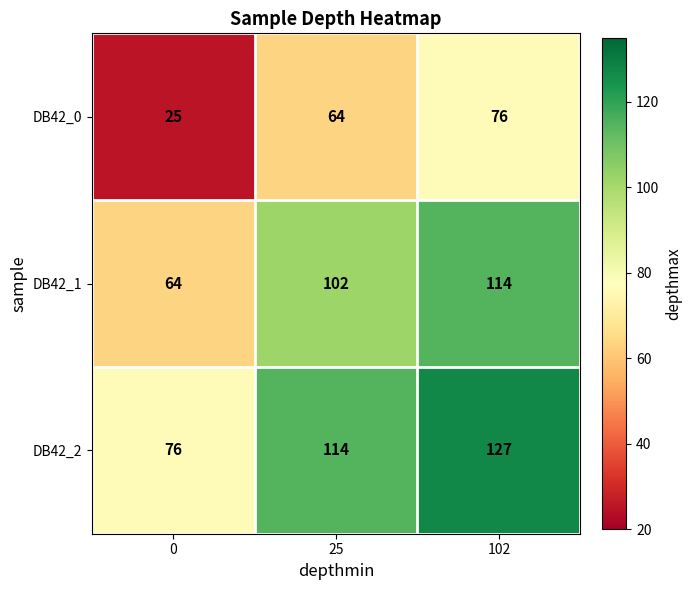

The value of DB42_2 at 25 is 114. True or false?

True